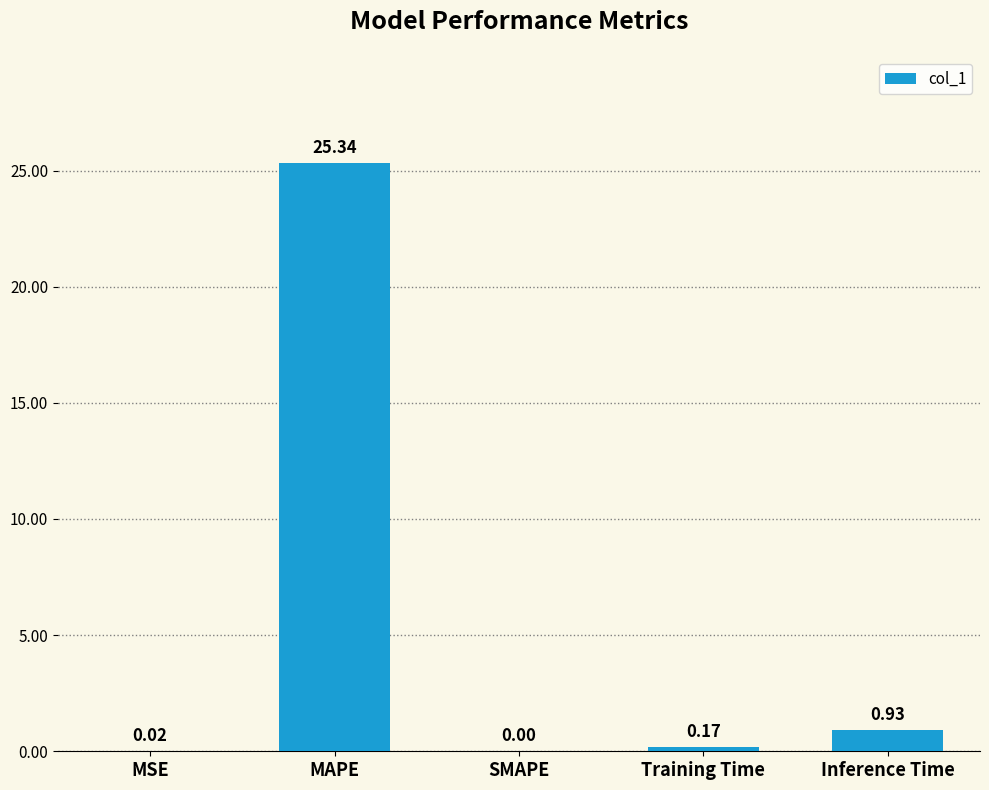

What is the sum of all values?

26.5